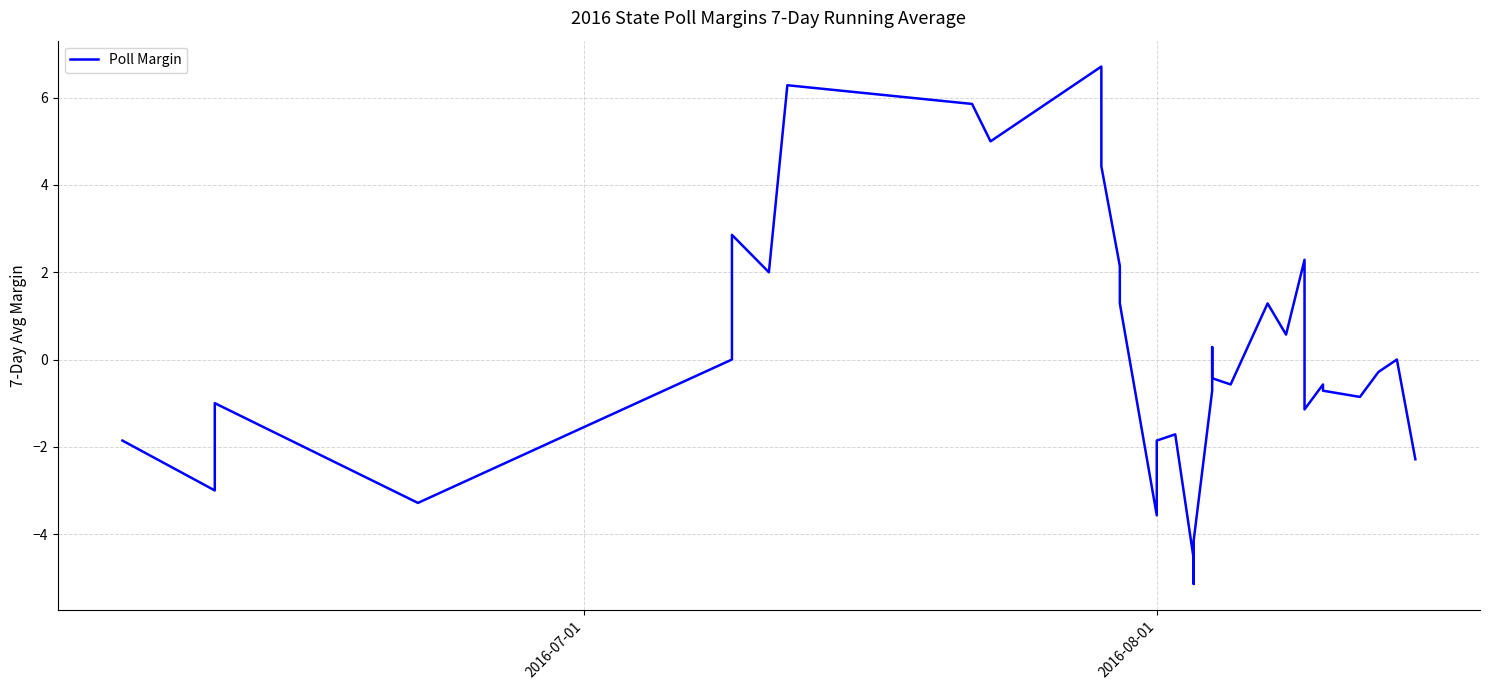

How many points are higher than both their immediate neighbors (excluding endpoints)?

10